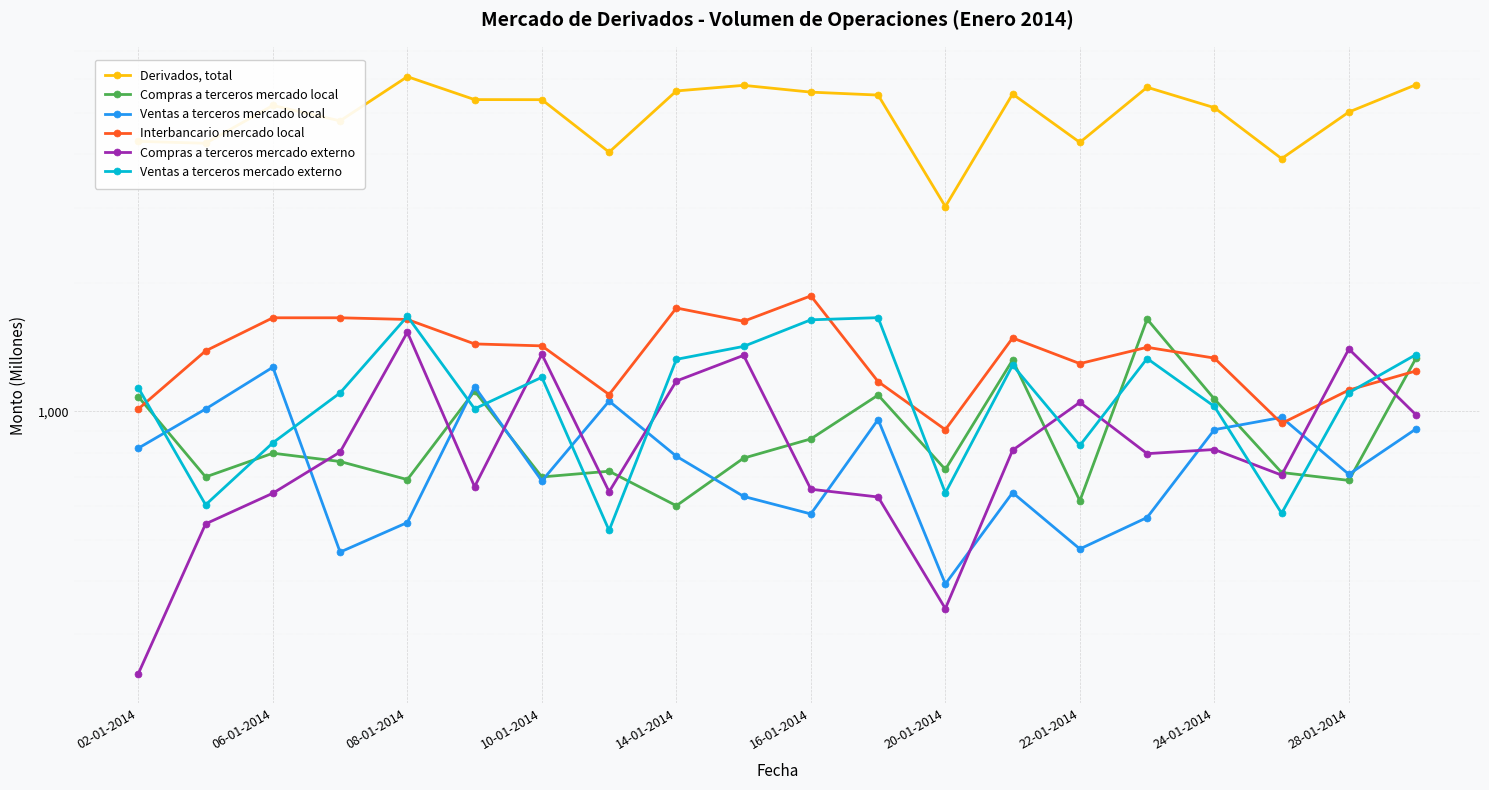

What is the difference between the second highest and minimum values in the Compras a terceros mercado externo series?

1157